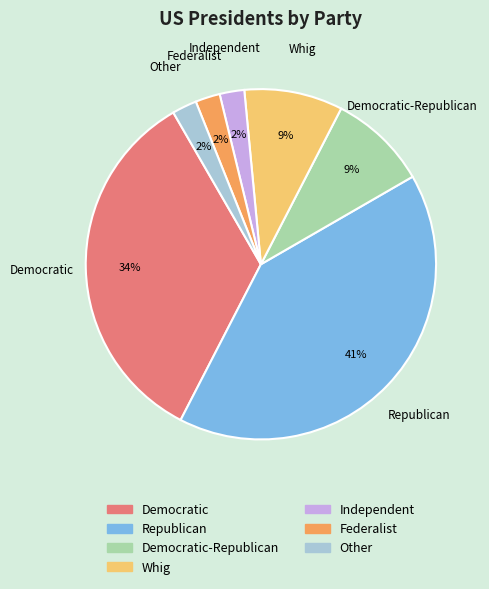

Is there any slice that represents more than half of the pie?

No